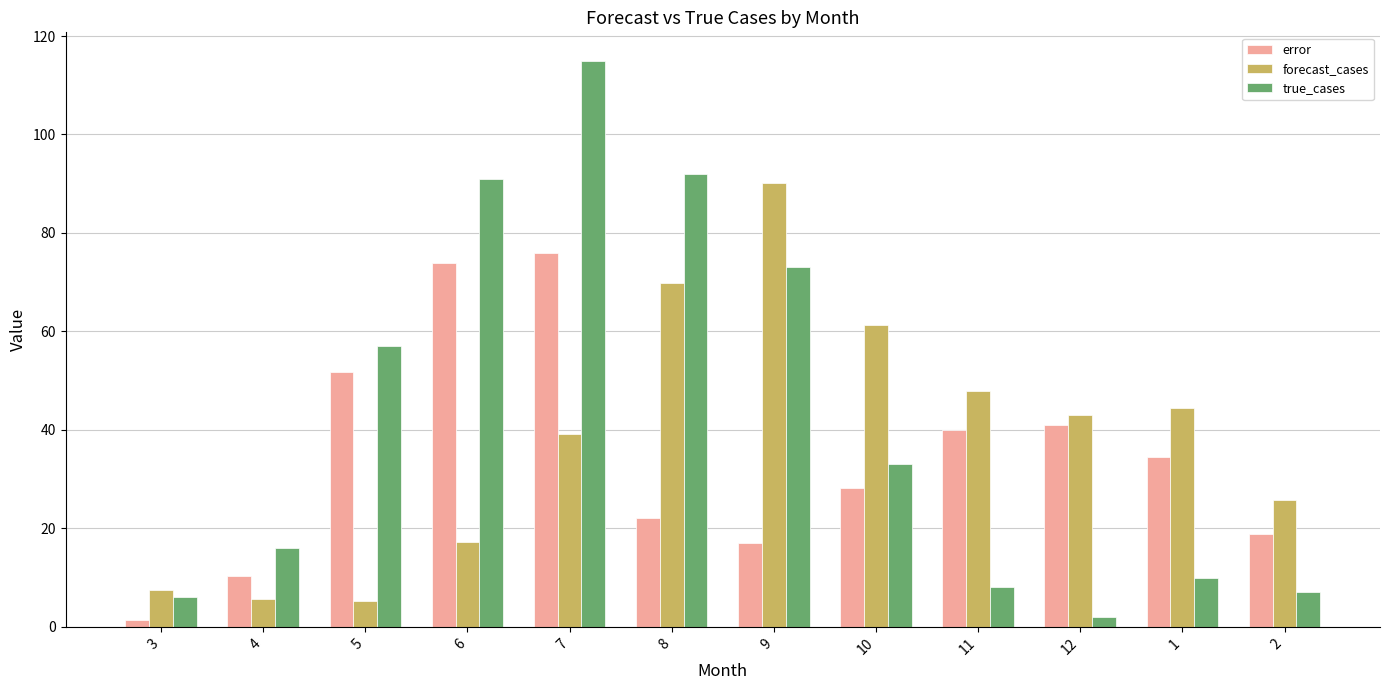

List the series in order of their peak value, lowest first.

error, forecast_cases, true_cases